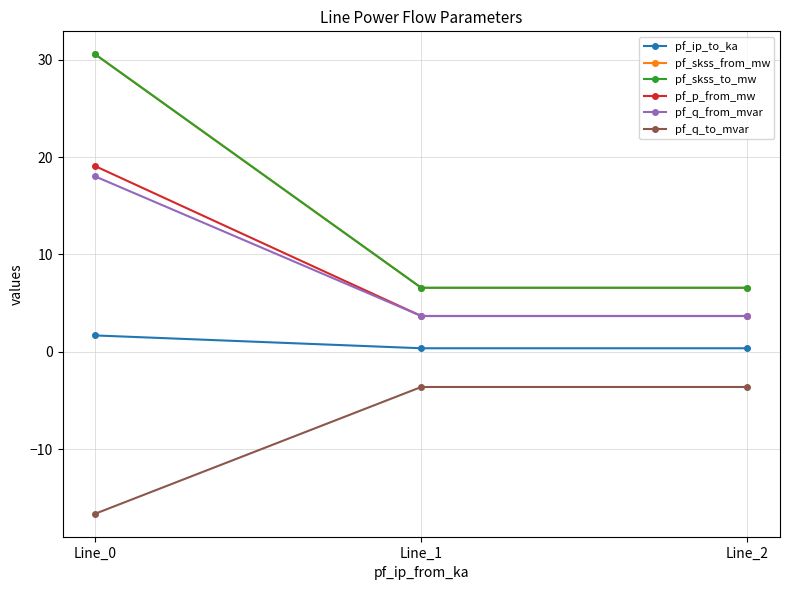

The value of pf_ip_to_ka at Line_1 is 0.1. True or false?

False